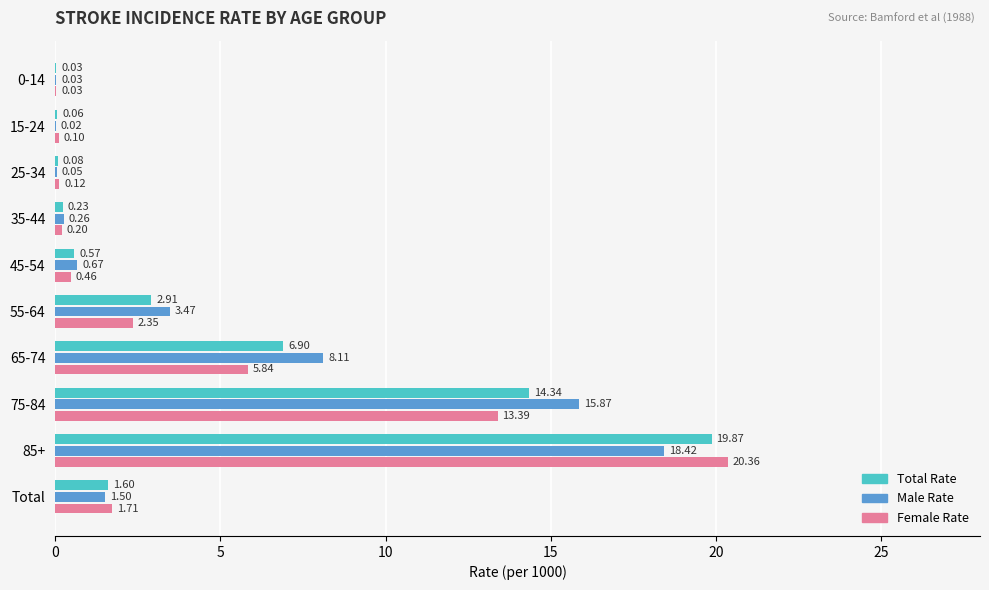

At which category does the chart reach its peak across all series?

85+